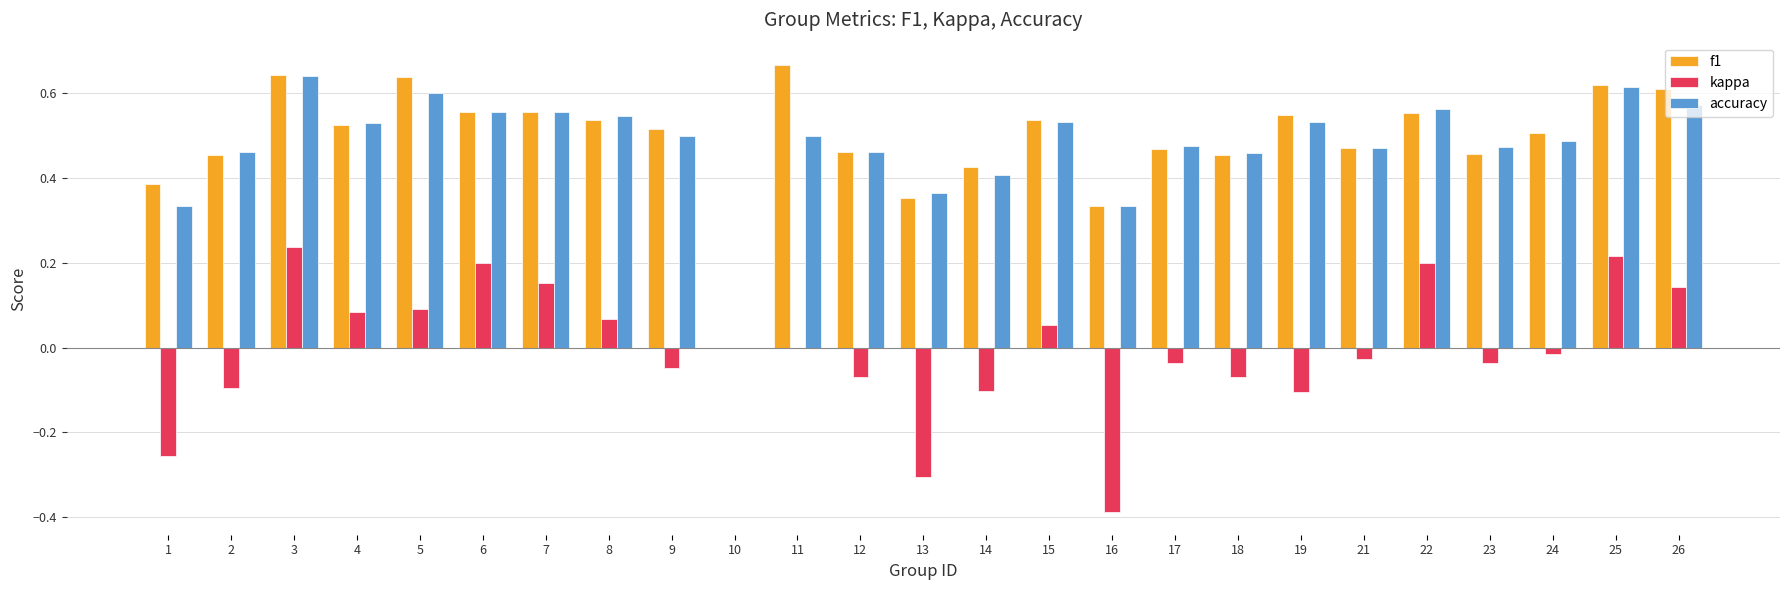

Is the value of kappa at 6 greater than the value of f1 at 24?

No